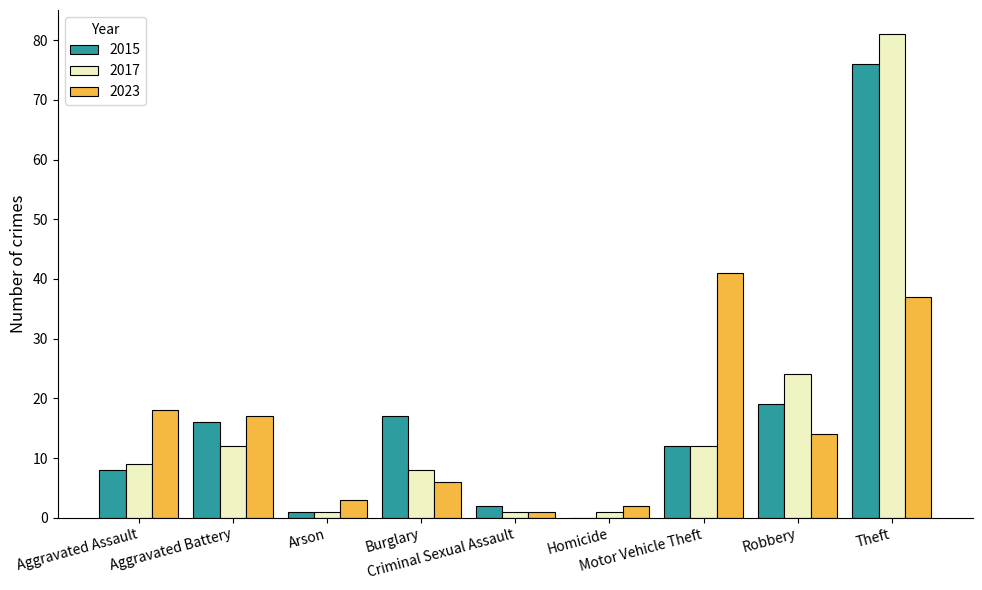

Reading right to left, transcribe all the data shown in this chart.

2015: 76	19	12	0	2	17	1	16	8
2017: 81	24	12	1	1	8	1	12	9
2023: 37	14	41	2	1	6	3	17	18